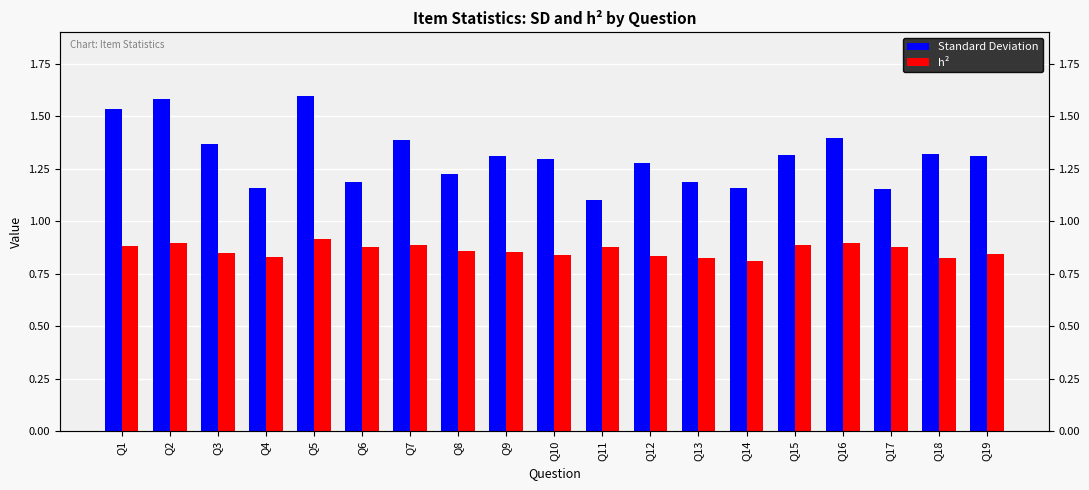

Reading right to left, list all the values displayed in this chart.

Standard Deviation: Q19=1.3	Q18=1.3	Q17=1.2	Q16=1.4	Q15=1.3	Q14=1.2	Q13=1.2	Q12=1.3	Q11=1.1	Q10=1.3	Q9=1.3	Q8=1.2	Q7=1.4	Q6=1.2	Q5=1.6	Q4=1.2	Q3=1.4	Q2=1.6	Q1=1.5
h²: Q19=0.8	Q18=0.8	Q17=0.9	Q16=0.9	Q15=0.9	Q14=0.8	Q13=0.8	Q12=0.8	Q11=0.9	Q10=0.8	Q9=0.9	Q8=0.9	Q7=0.9	Q6=0.9	Q5=0.9	Q4=0.8	Q3=0.8	Q2=0.9	Q1=0.9